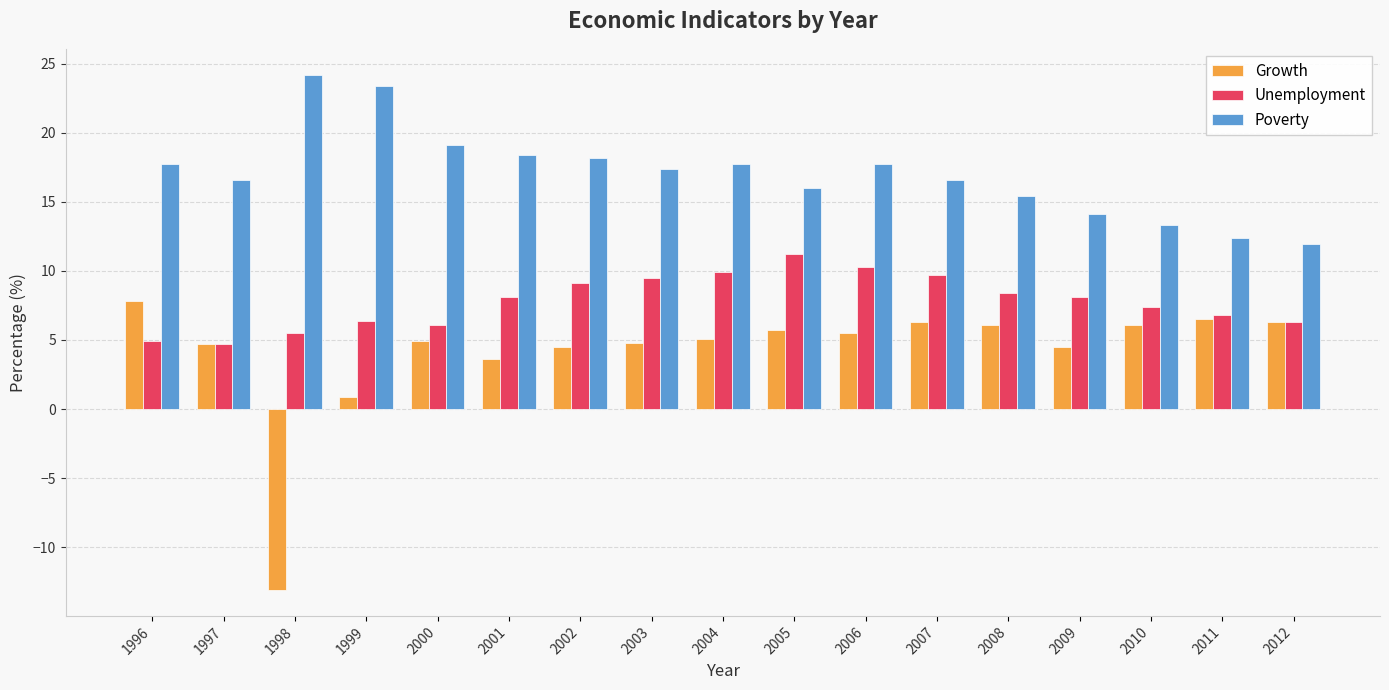

The value of Growth at 2009 is 4.5. True or false?

True